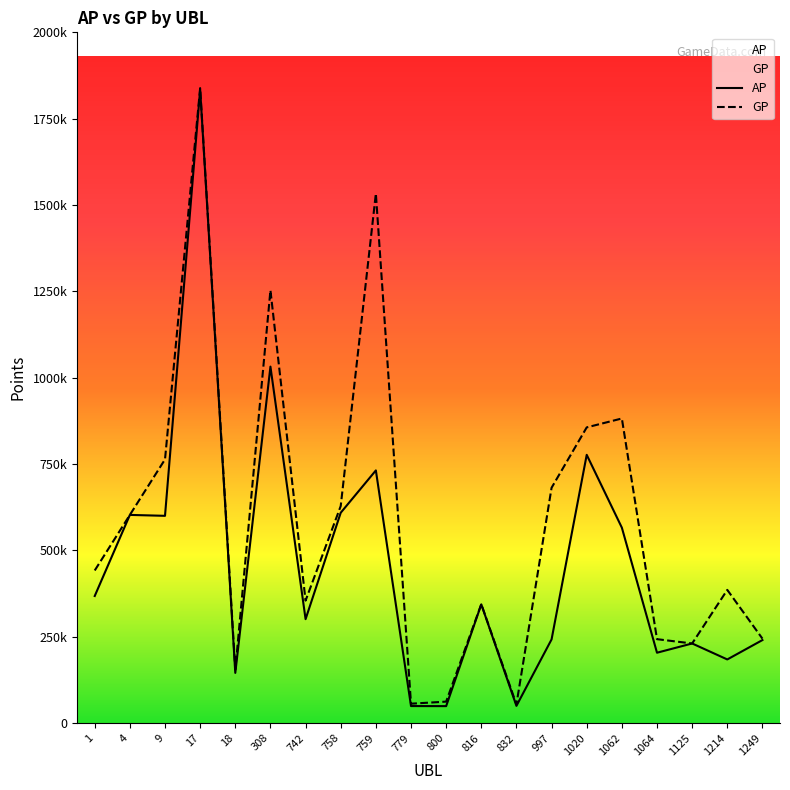

Which series changed the most between 1064 and 1249?

AP